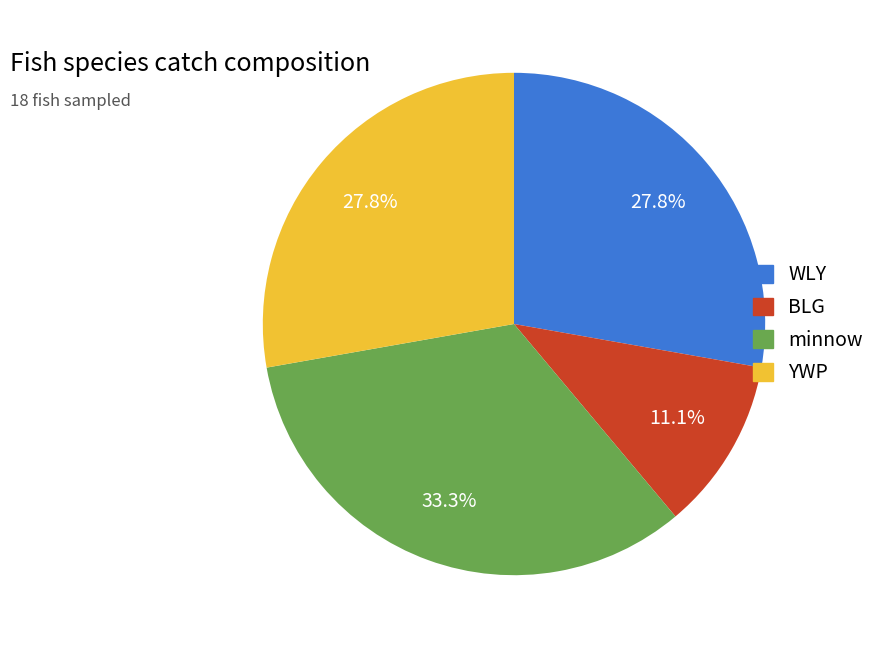

True or false: BLG accounts for 11% of the total.

True